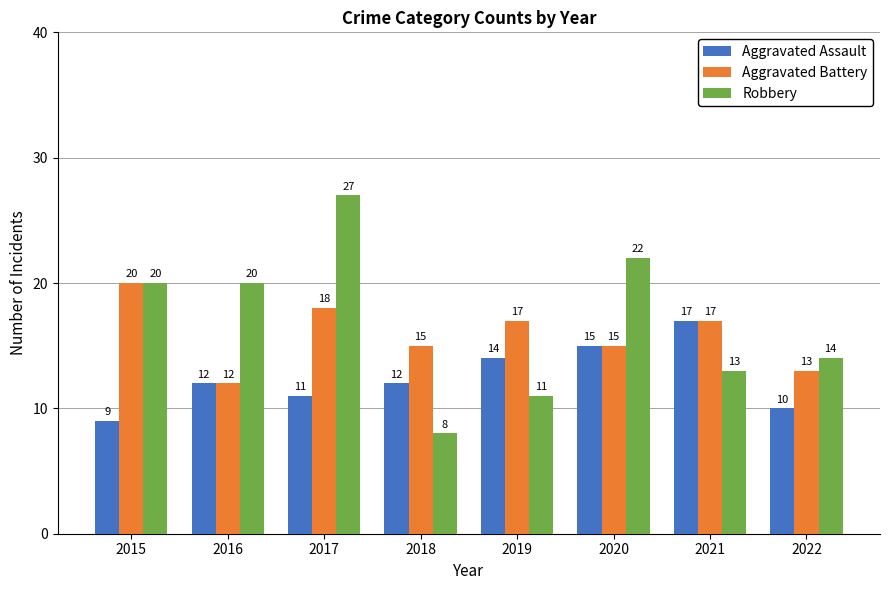

List the series in order of their peak value, lowest first.

Aggravated Assault, Aggravated Battery, Robbery